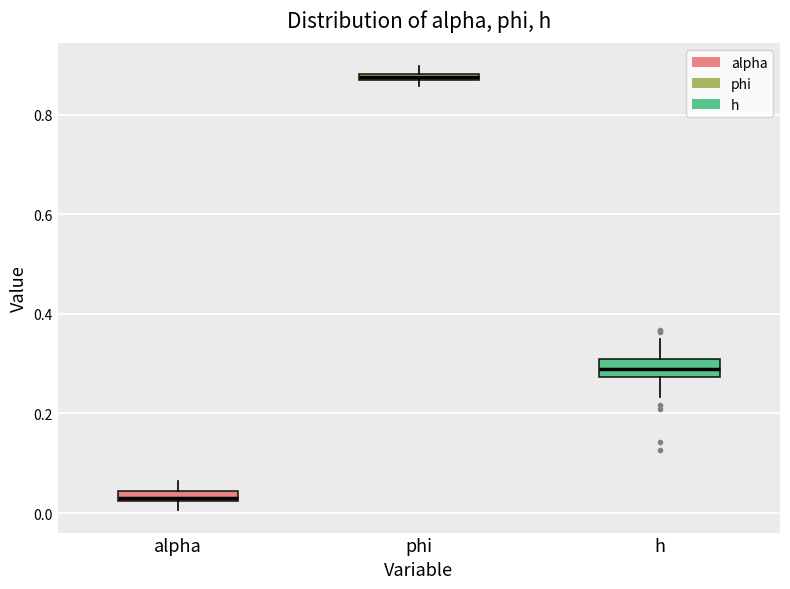

Where is the upper edge of the box for alpha on the y-axis? The values are not printed on the chart, so give them approximately, as read against the axis.

0.04